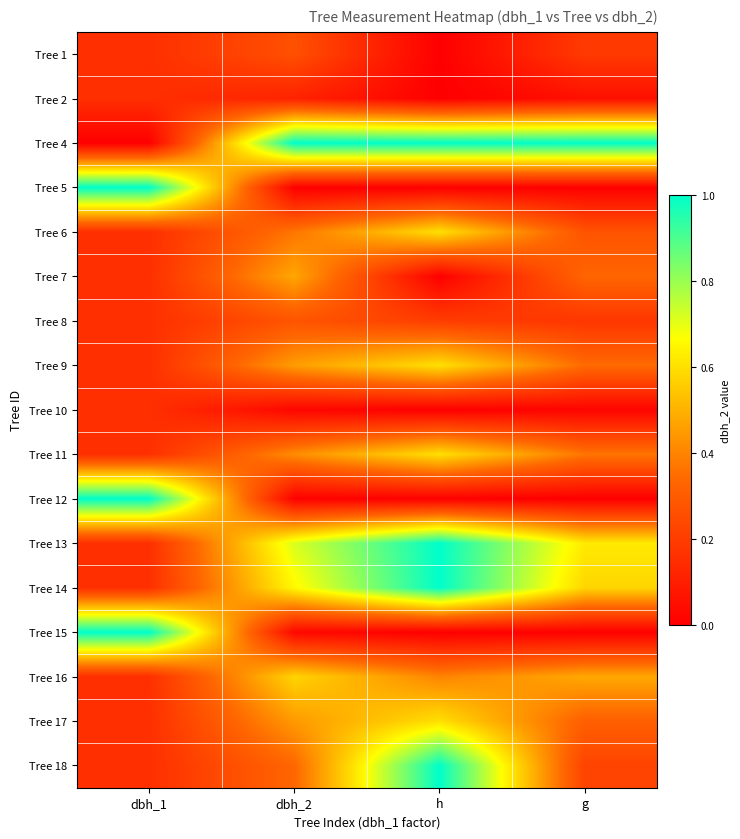

Count the number of categories in the chart.

4